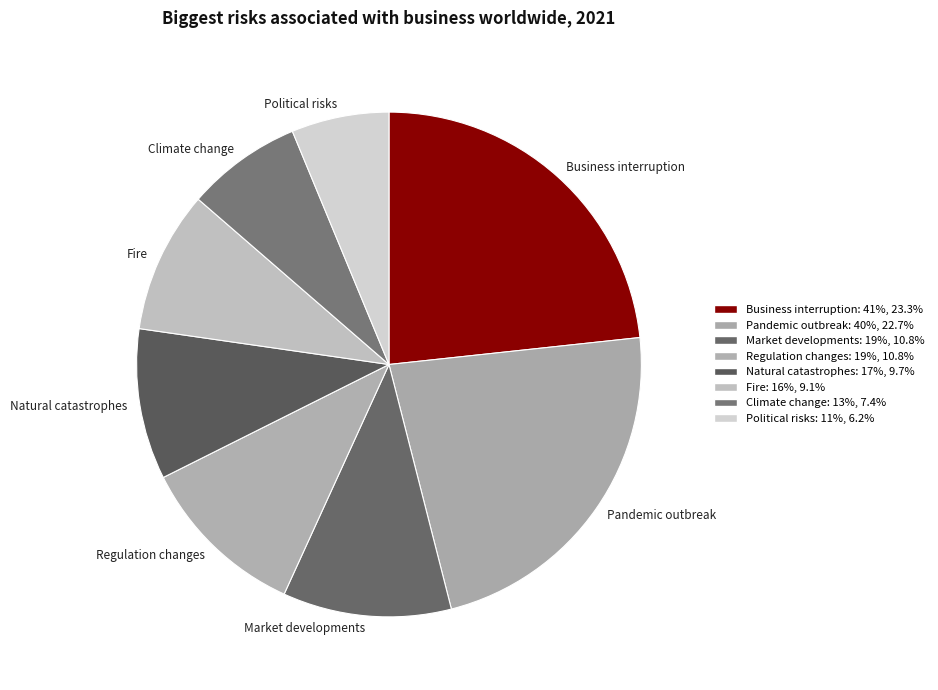

The Political risks slice represents 16% of the pie. True or false?

False